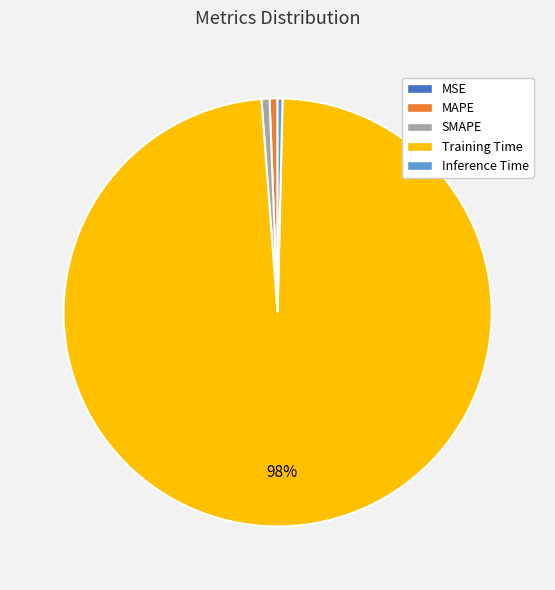

To the nearest percent, what is the average slice percentage?

20%